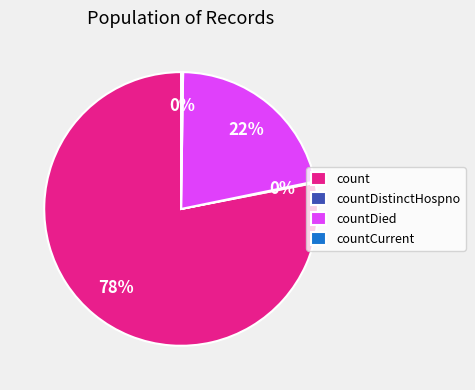

Which category has the biggest portion of the pie?

count